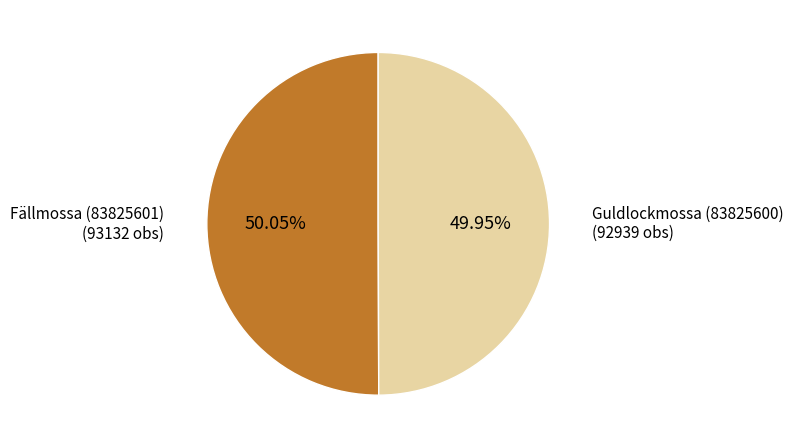

How many segments does this pie chart have?

2